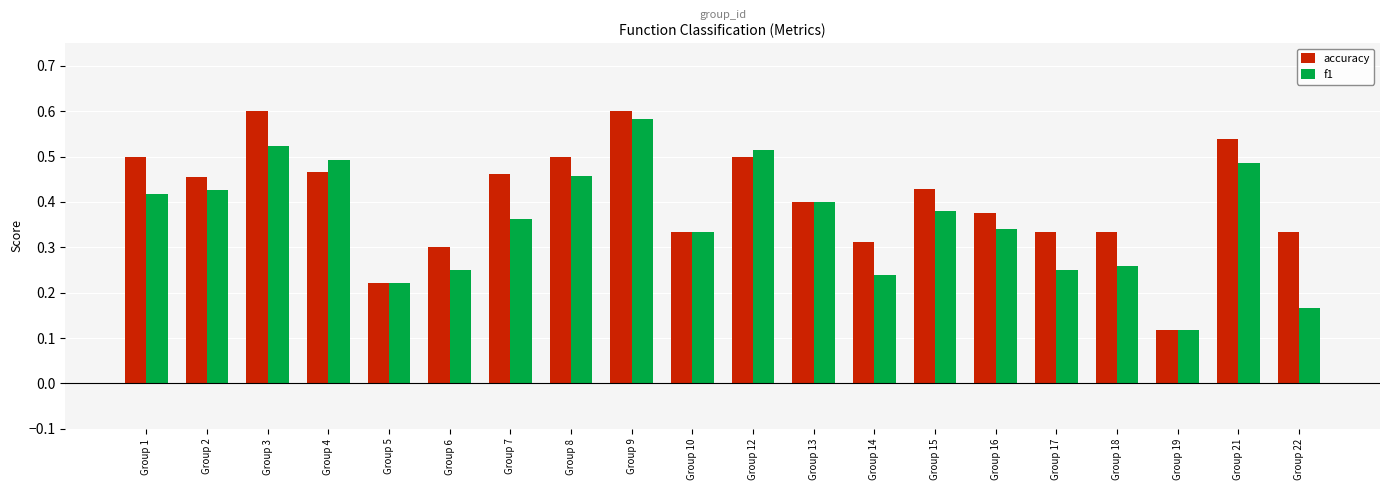

What are all the series names shown in the legend?

accuracy, f1